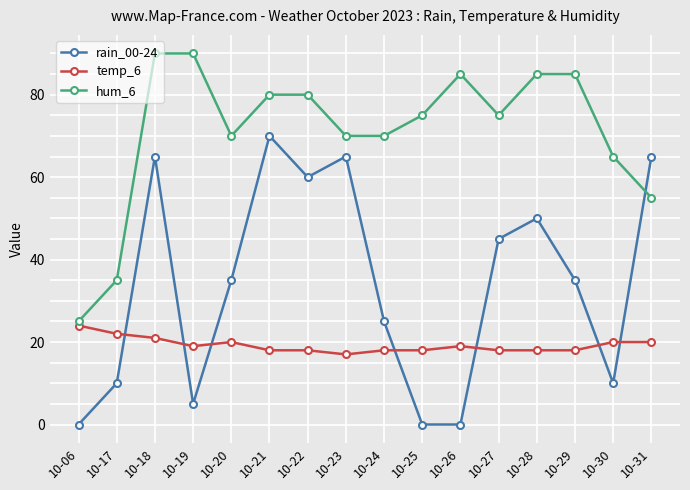

What is the value of the temp_6 point at the 15th from the left?

20